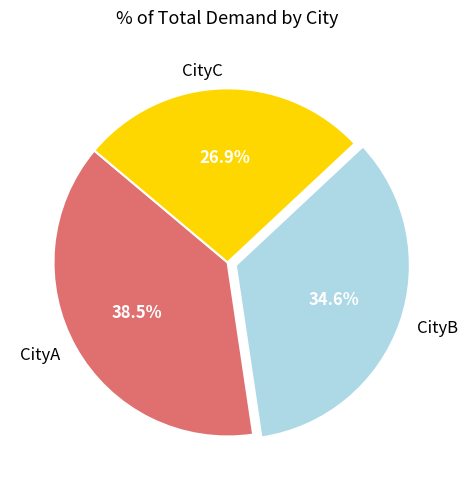

Rank the categories by value from lowest to highest.

CityC, CityB, CityA